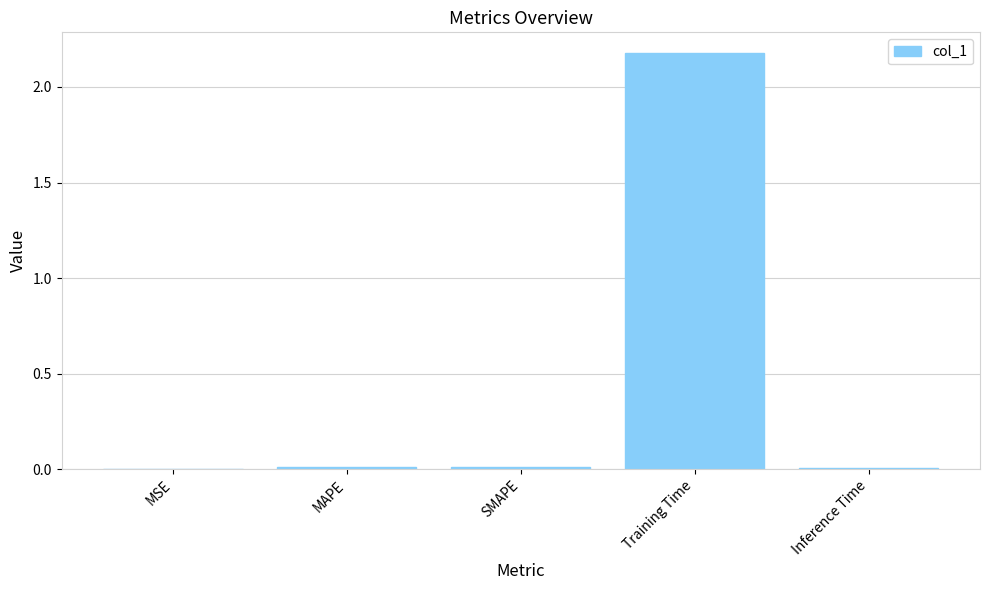

Is it true that the value at MAPE is 0.0?

True